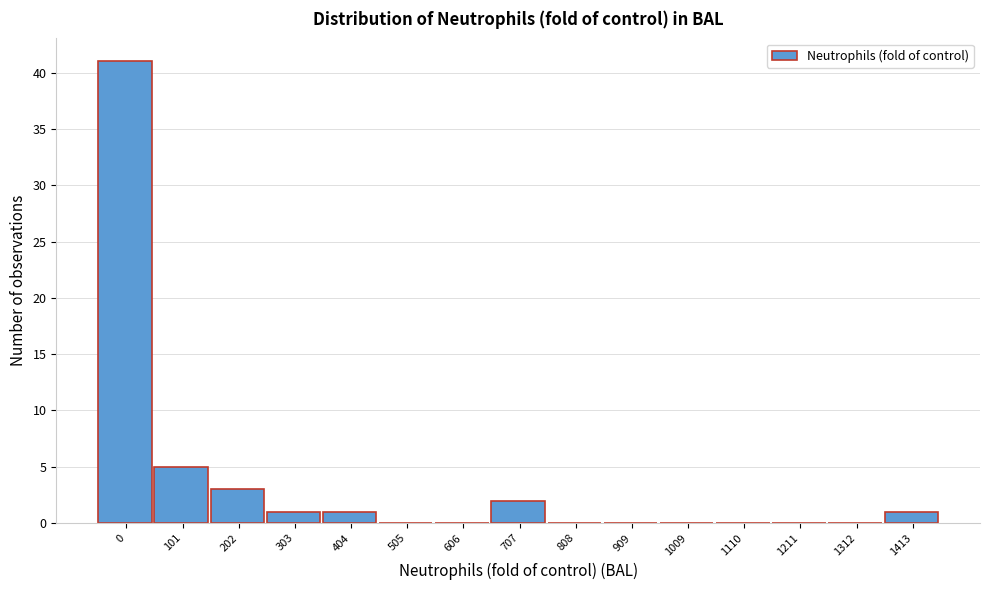

Reading left to right, extract all data points from this chart.

0=41	101=5	202=3	303=1	404=1	505=0	606=0	707=2	808=0	909=0	1009=0	1110=0	1211=0	1312=0	1413=1